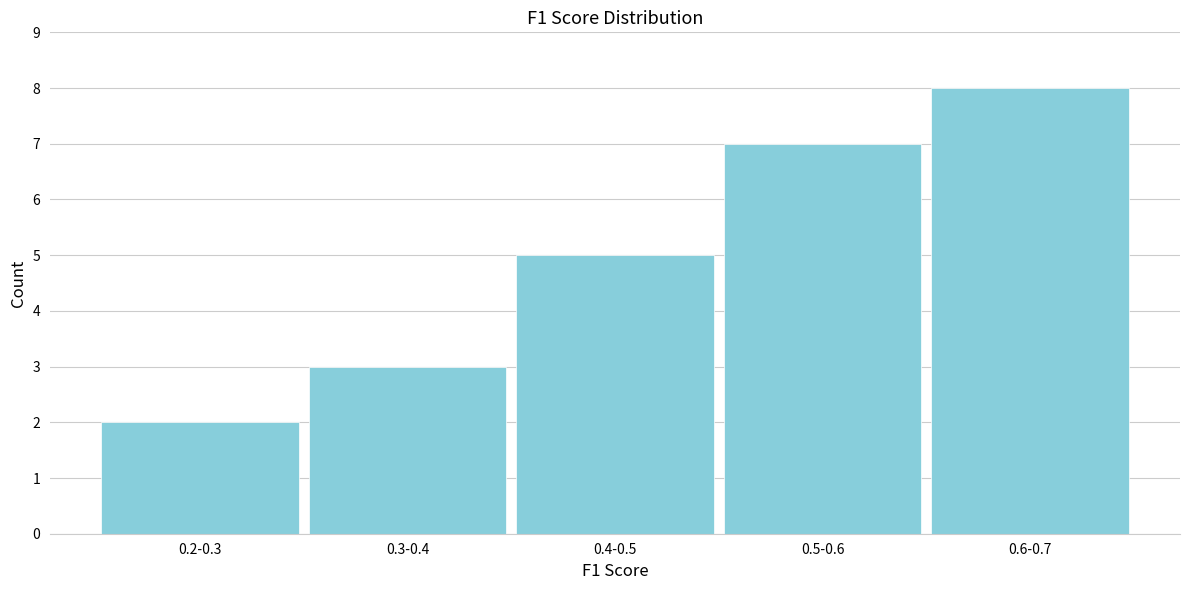

Reading left to right, transcribe all the data shown in this chart.

2	3	5	7	8